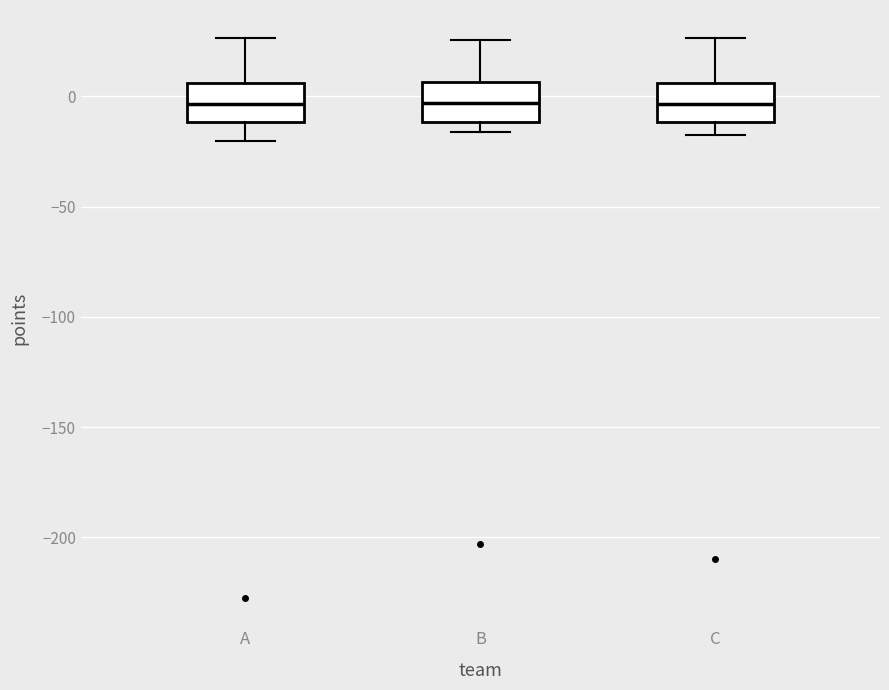

Reading left to right, transcribe this box plot: for each box, give where its median line is, the range the box spans, and where its two whiskers end, as read against the y-axis. The values are not printed on the chart, so give them approximately, as read against the axis.

A: median -5, box -10 to 5, whiskers -20 to 25
B: median -5, box -10 to 5, whiskers -15 to 25
C: median -5, box -10 to 5, whiskers -15 to 25